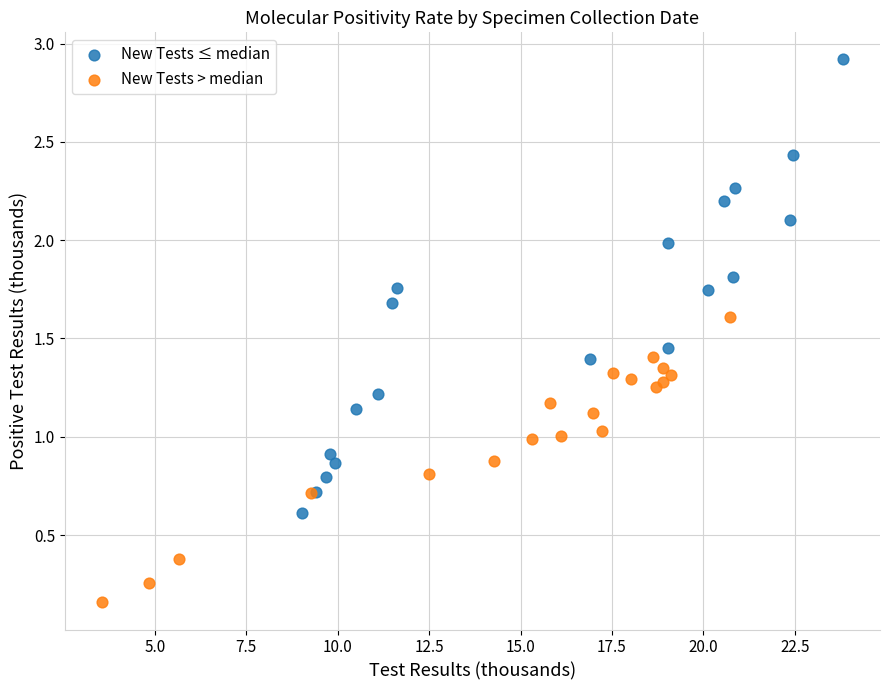

Which series contains the highest Y value?

New Tests ≤ median